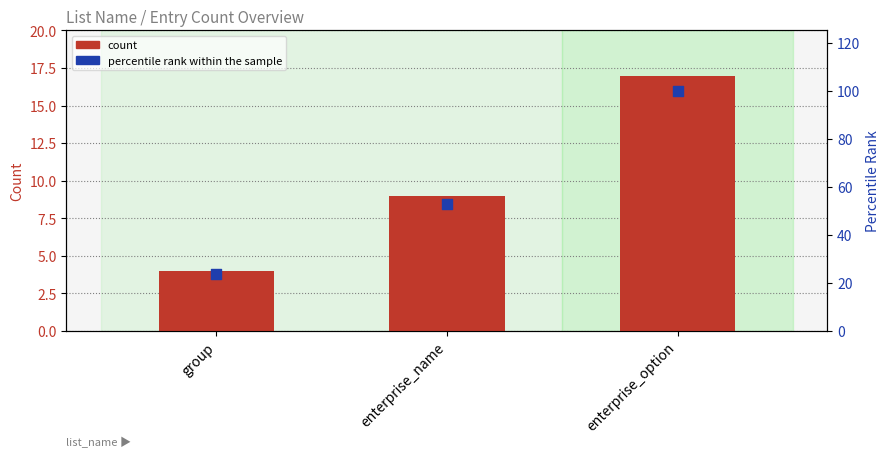

At which category is the sum across all series the highest?

enterprise_option